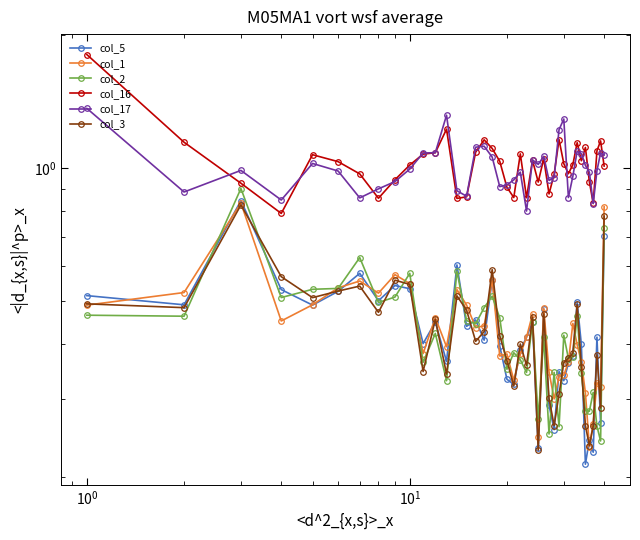

What is the difference between the maximum and minimum values in the col_3 series?

0.6